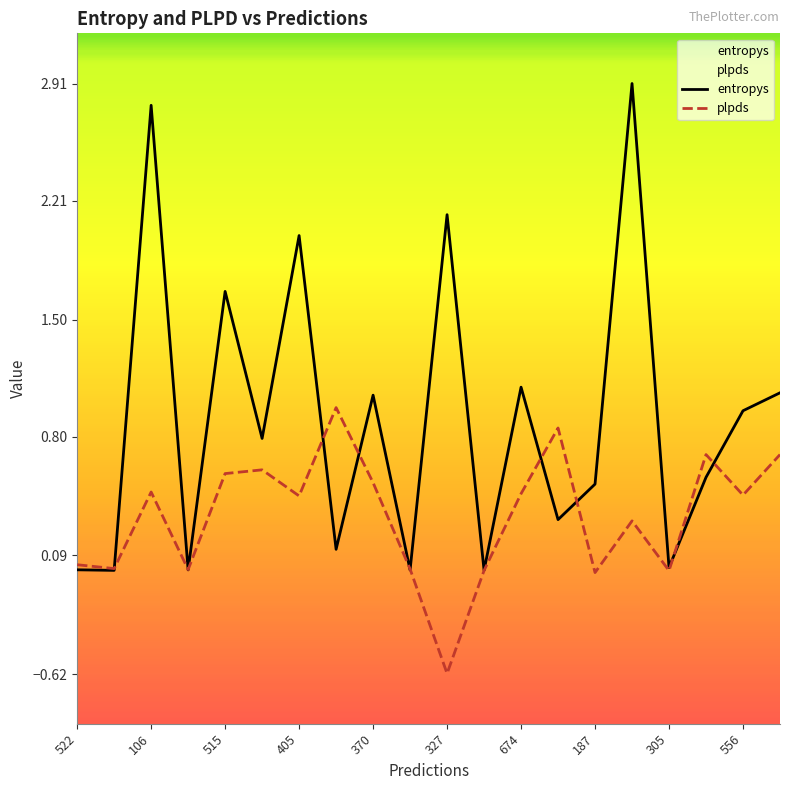

What is the difference between the maximum and second lowest values in the entropys series?

2.9